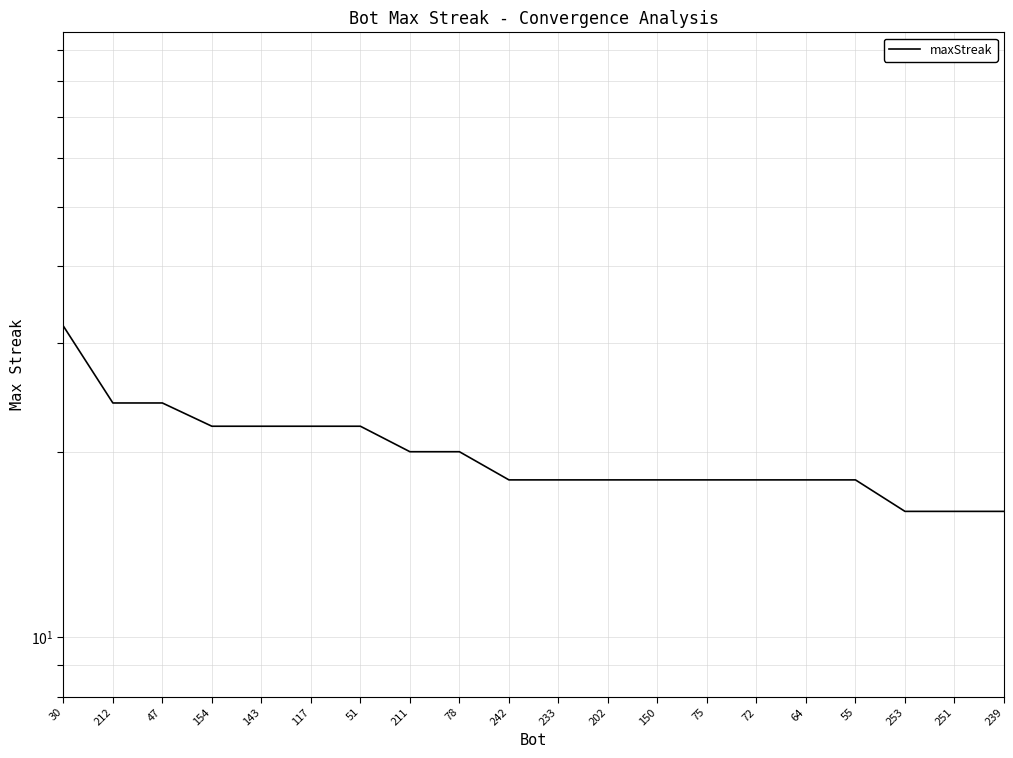

The chart shows a value of 9 at 64. True or false?

False